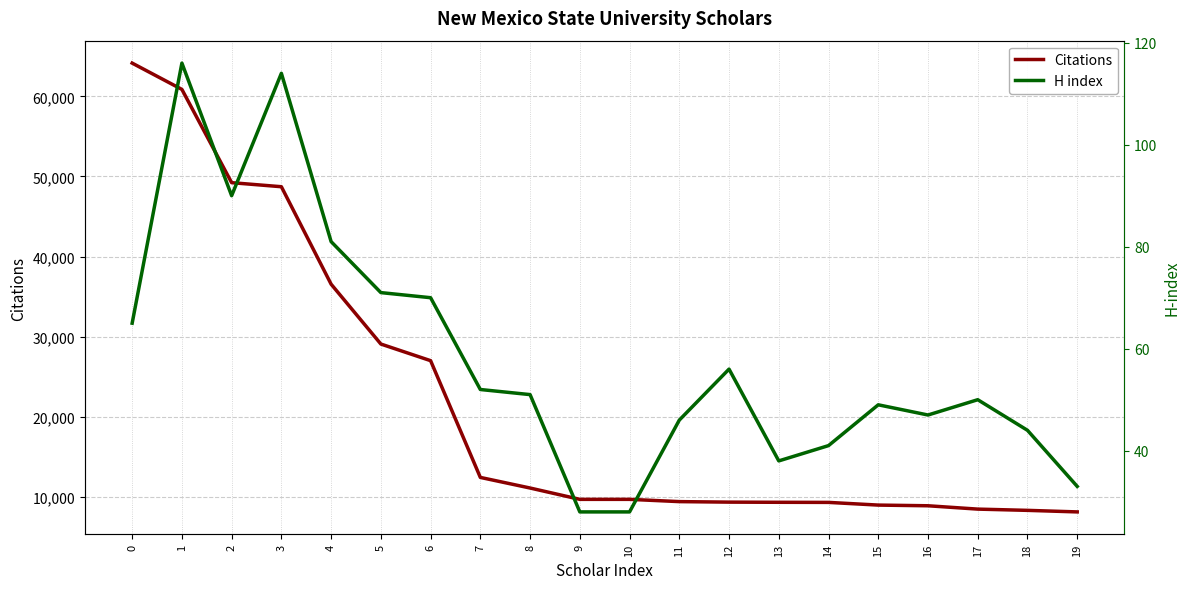

The value of H index at 9 is 28. True or false?

True